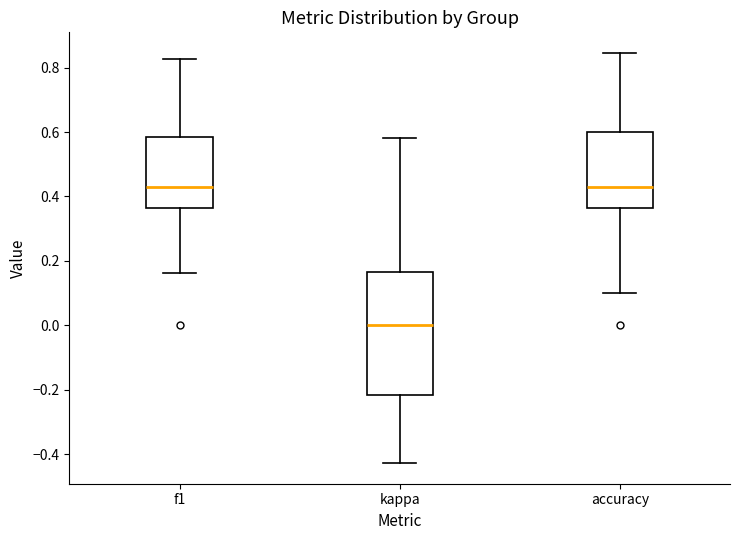

Which box is the tallest, from its lower edge to its upper edge?

kappa